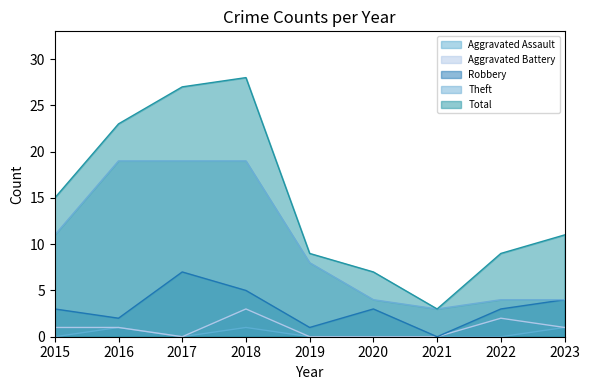

What are all the series names shown in the legend?

Aggravated Assault, Aggravated Battery, Robbery, Theft, Total